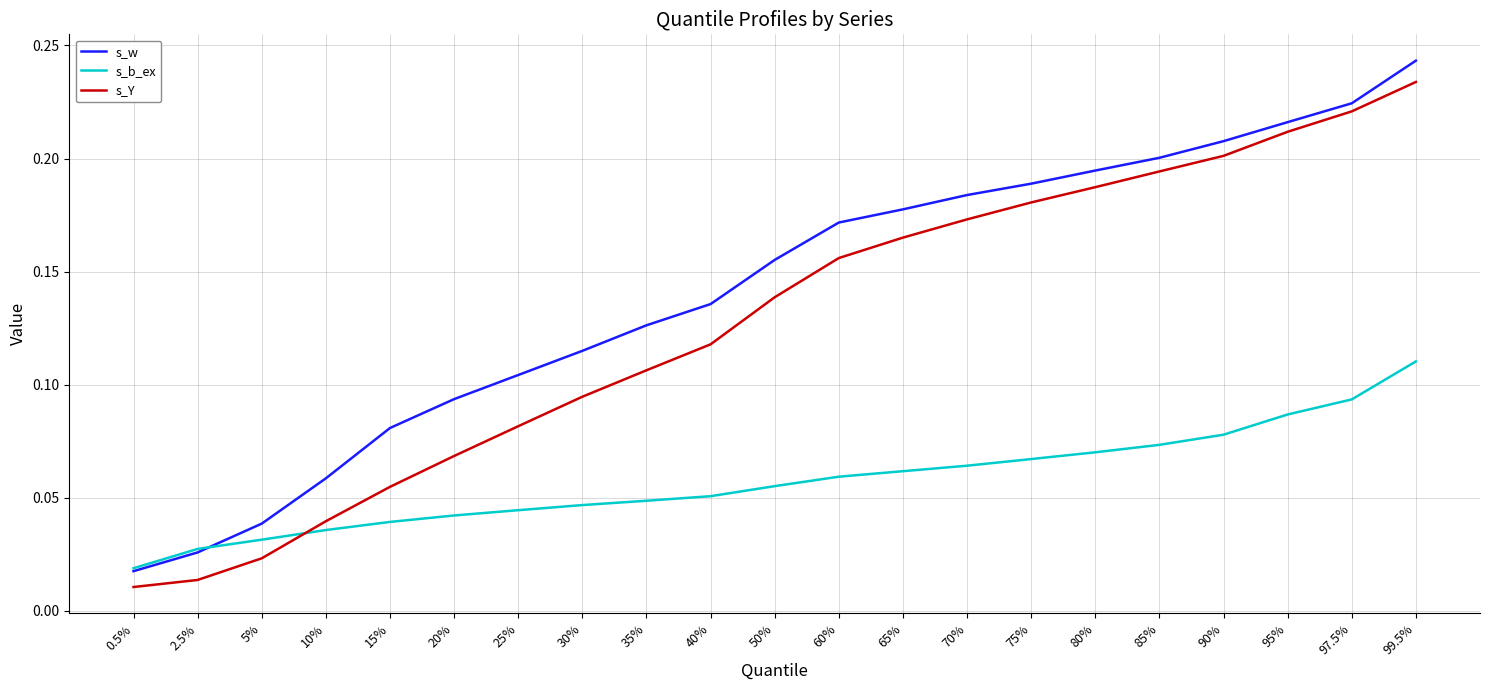

Between which two adjacent categories do s_b_ex and s_Y first intersect?

5% and 10%